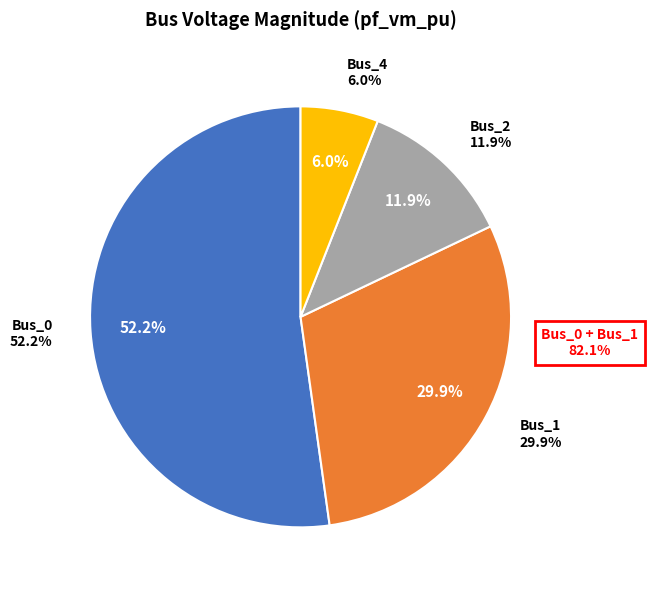

What percentage is NOT represented by Bus_2?

88.1%